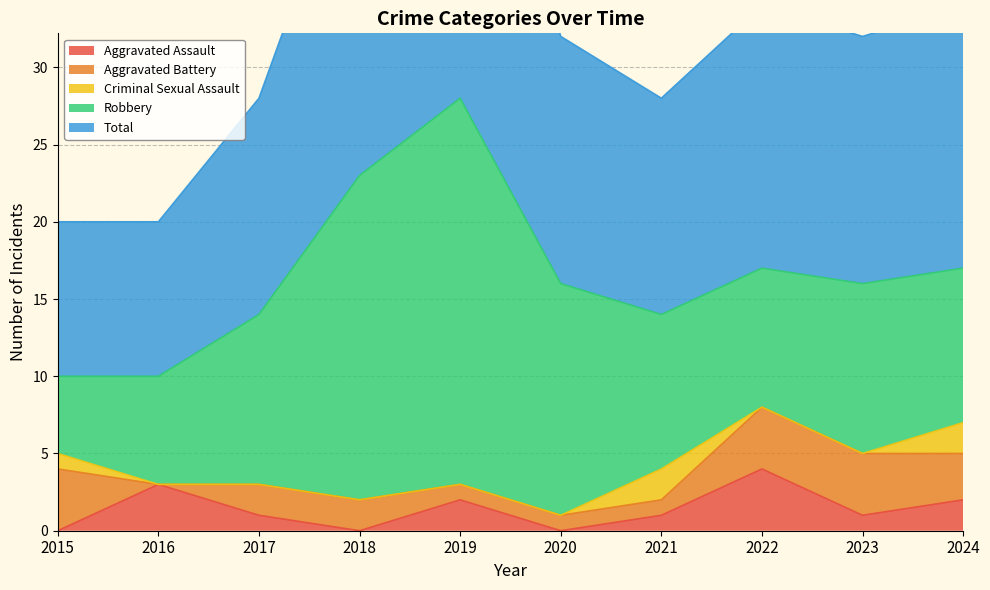

At 2022, list the series in order from smallest to largest.

Criminal Sexual Assault, Aggravated Assault, Aggravated Battery, Robbery, Total